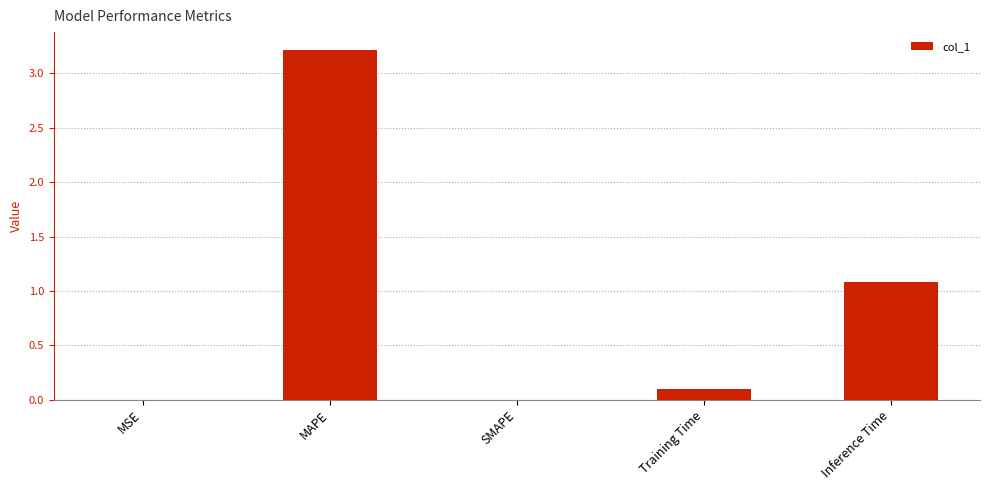

At which category does the chart reach its peak across all series?

MAPE